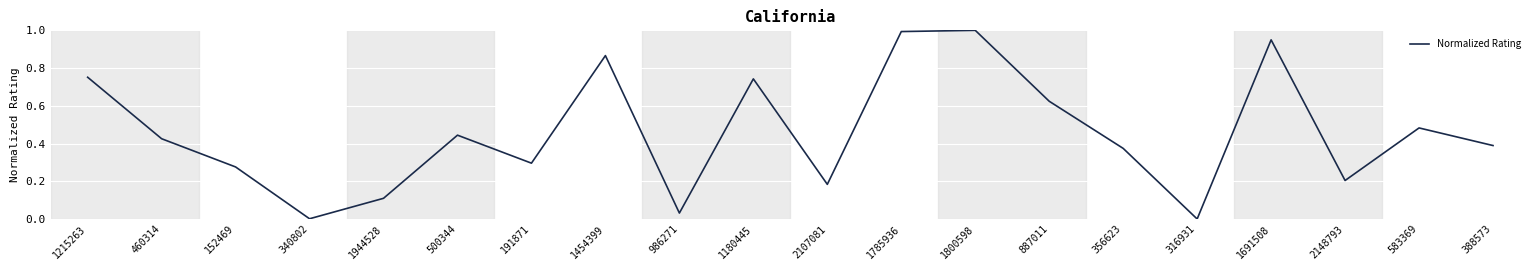

How many interior local valleys (lower than both neighbors) does the data have?

6